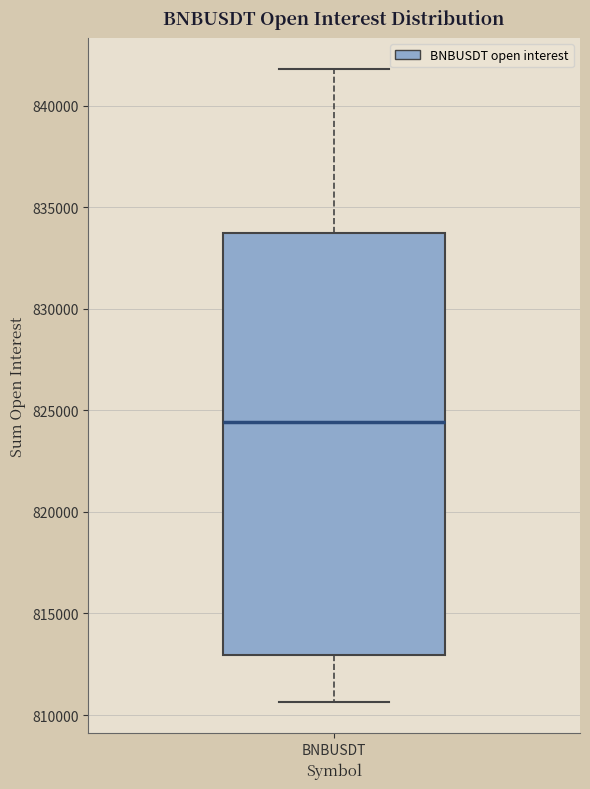

Transcribe this box plot: give where the median line is, the range the box spans, and where the two whiskers end, as read against the y-axis. The values are not printed on the chart, so give them approximately, as read against the axis.

median 824500, box 813000 to 834000, whiskers 810500 to 842000